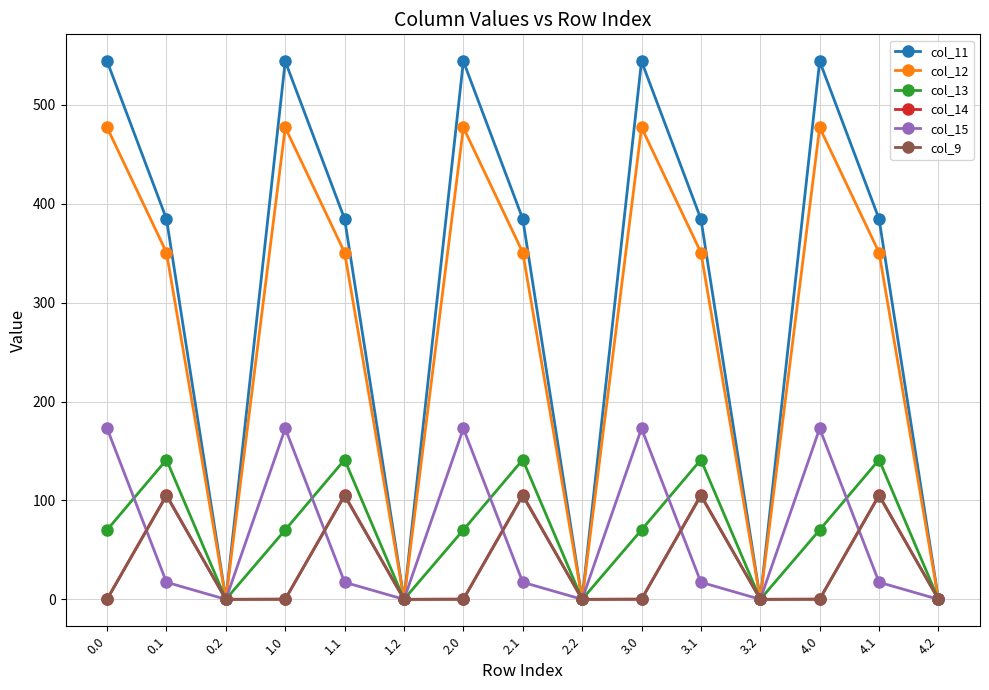

True or false: col_14 has more than 2 interior local peaks.

True